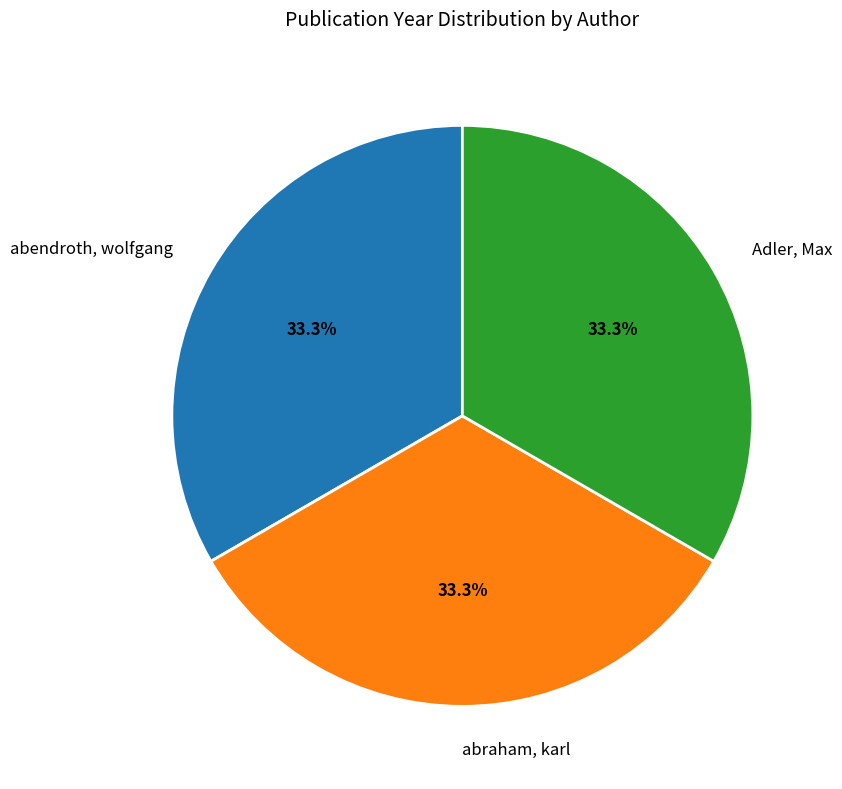

Is there any slice that represents more than half of the pie?

No